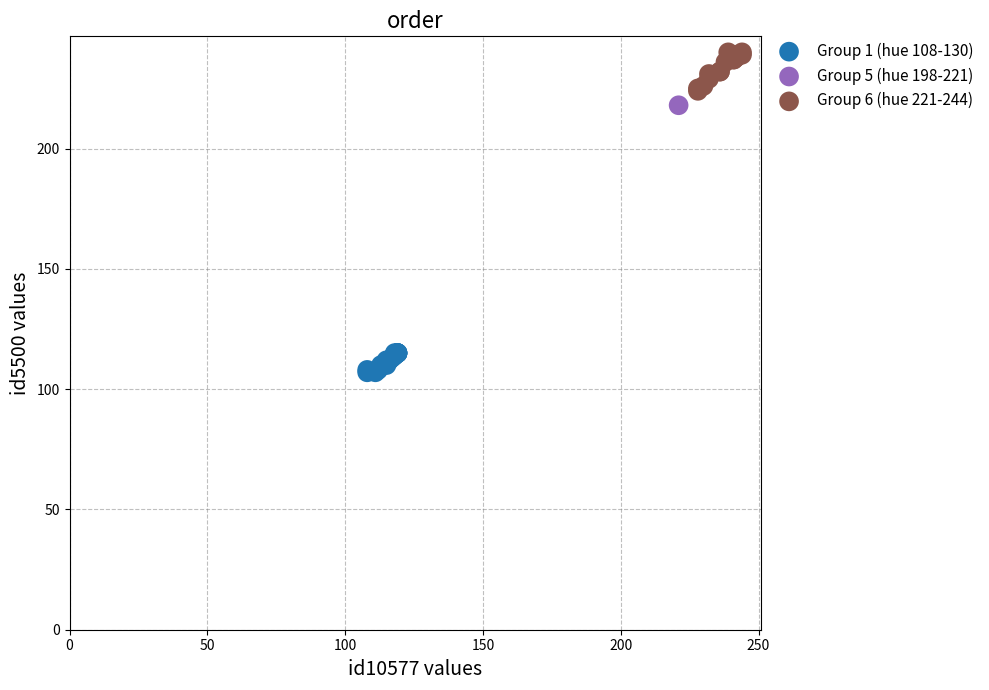

Which series reaches the maximum Y coordinate?

Group 6 (hue 221-244)